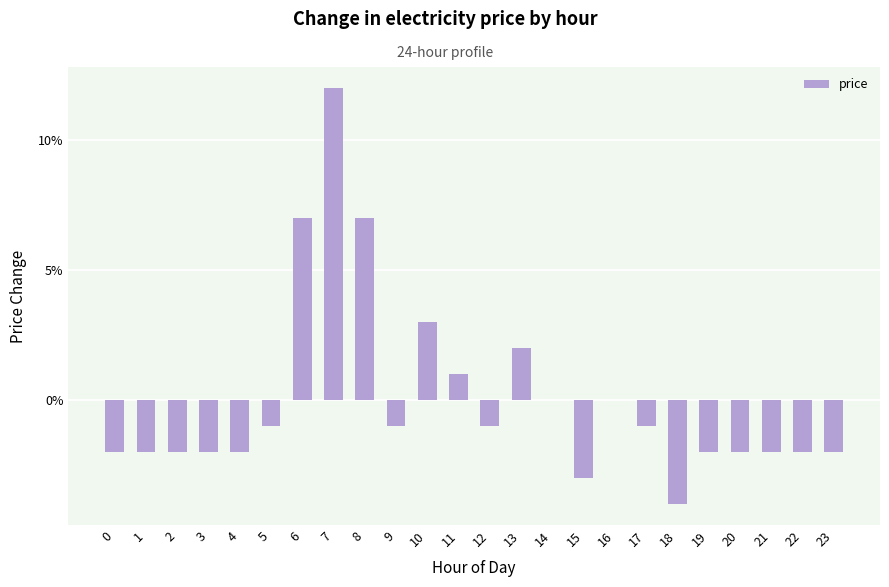

Are the bars horizontal?

No